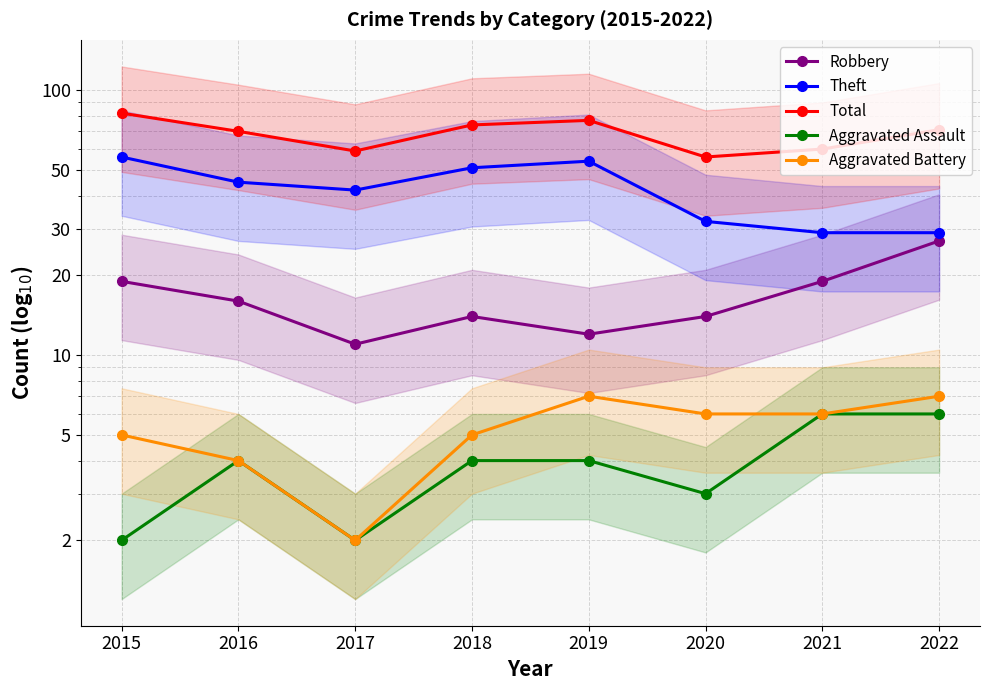

What is the difference between the Aggravated Battery values at 2021 and 2022?

1